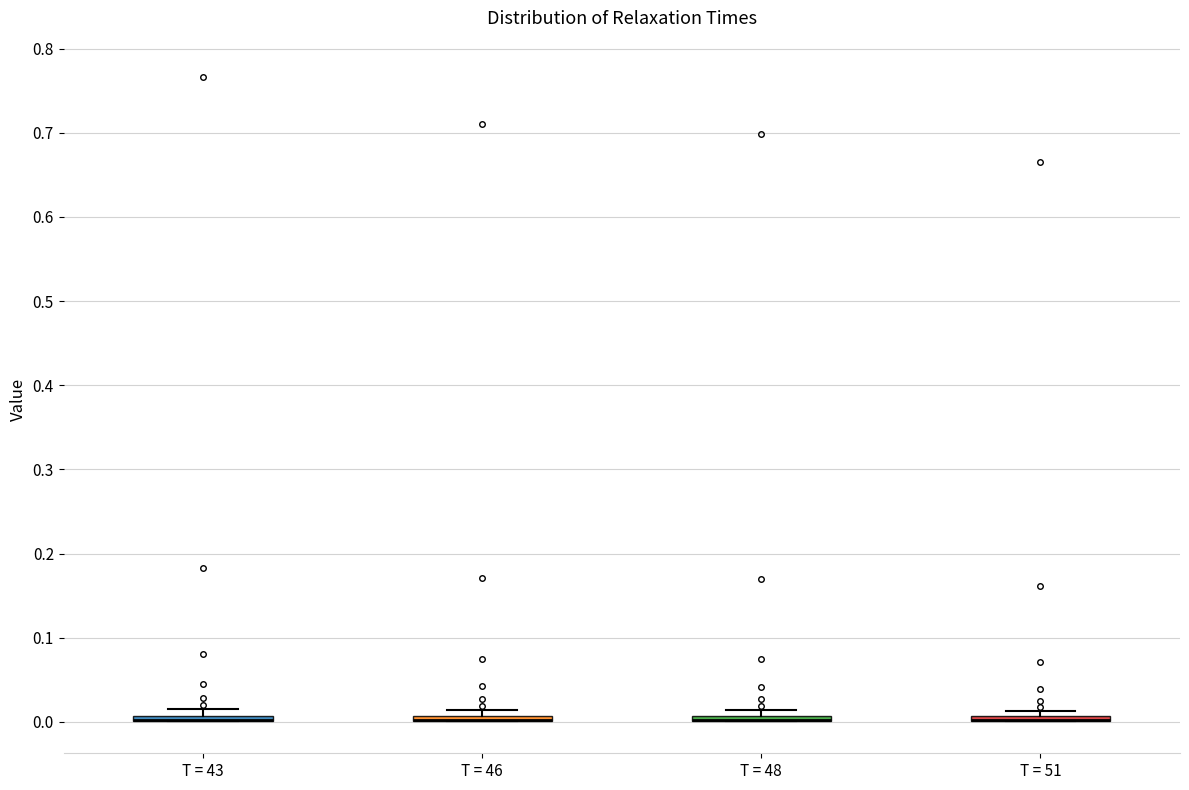

Where is the upper edge of the box for T = 51 on the y-axis? The values are not printed on the chart, so give them approximately, as read against the axis.

0.01